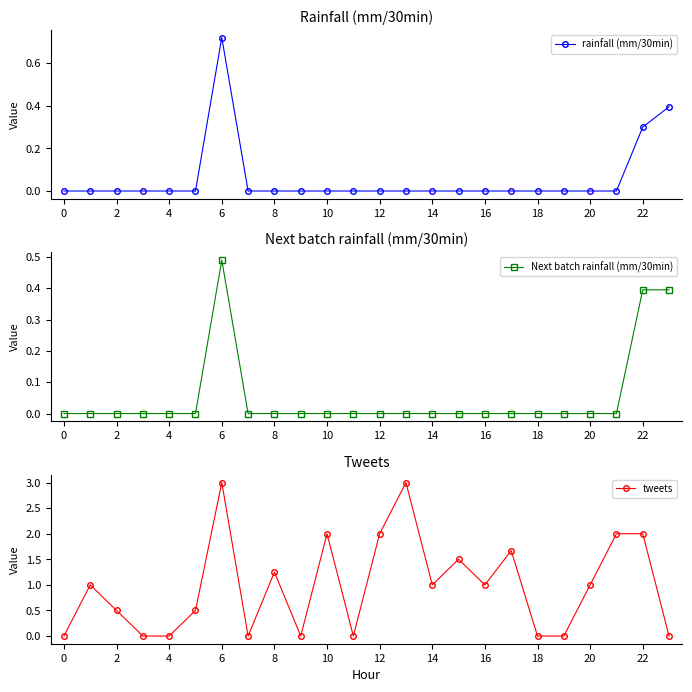

Does the chart have visible grid lines?

No